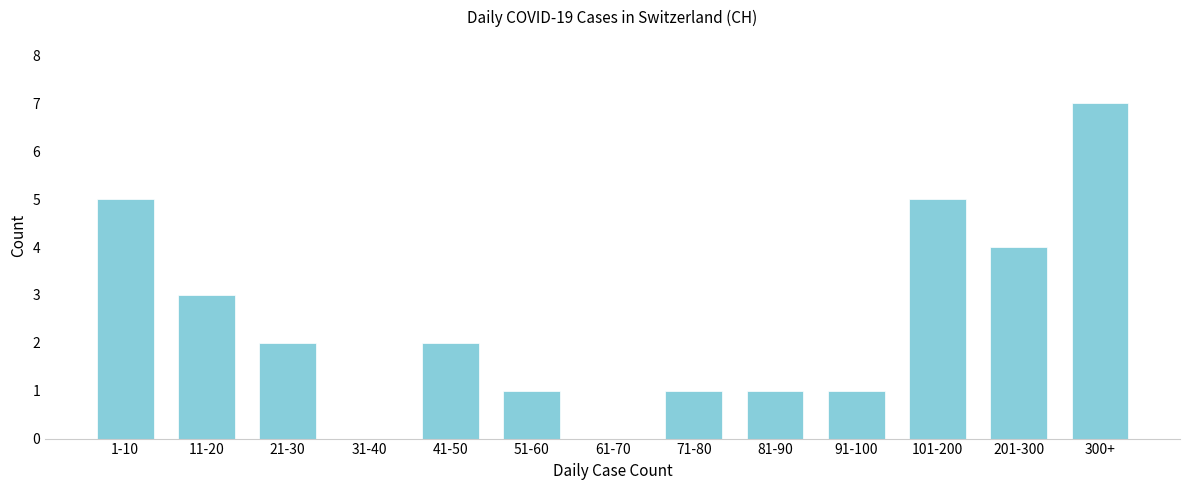

Reading left to right, what are all the values shown in this chart?

1-10=5	11-20=3	21-30=2	31-40=0	41-50=2	51-60=1	61-70=0	71-80=1	81-90=1	91-100=1	101-200=5	201-300=4	300+=7